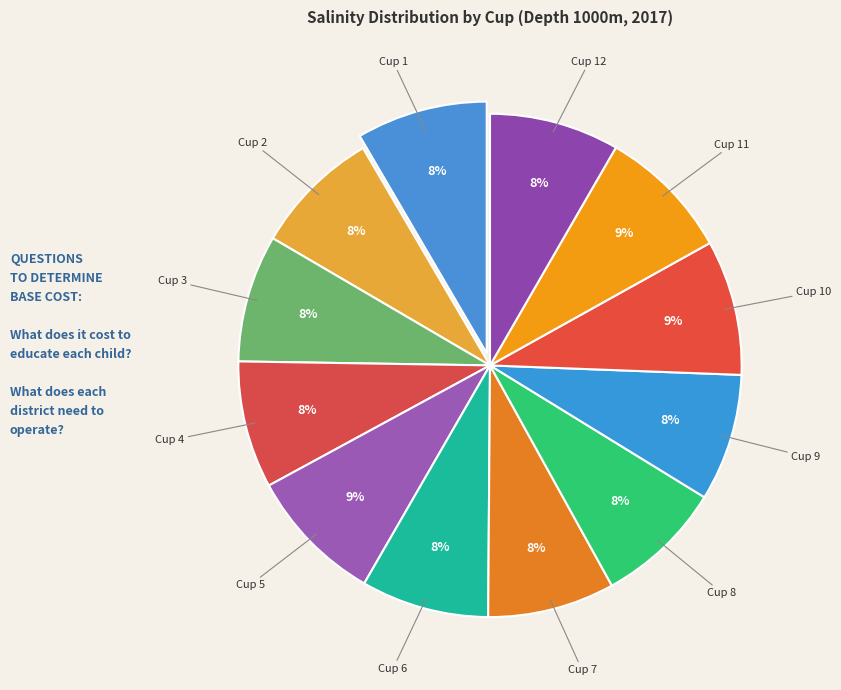

Is there any slice that represents more than half of the pie?

No